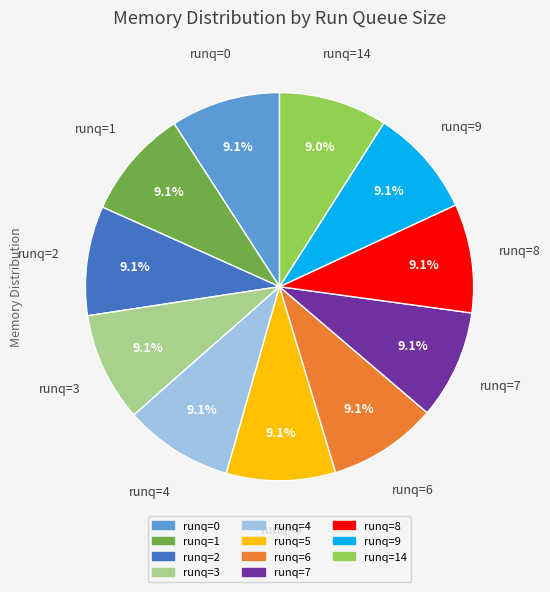

Is there a majority slice in this chart?

No